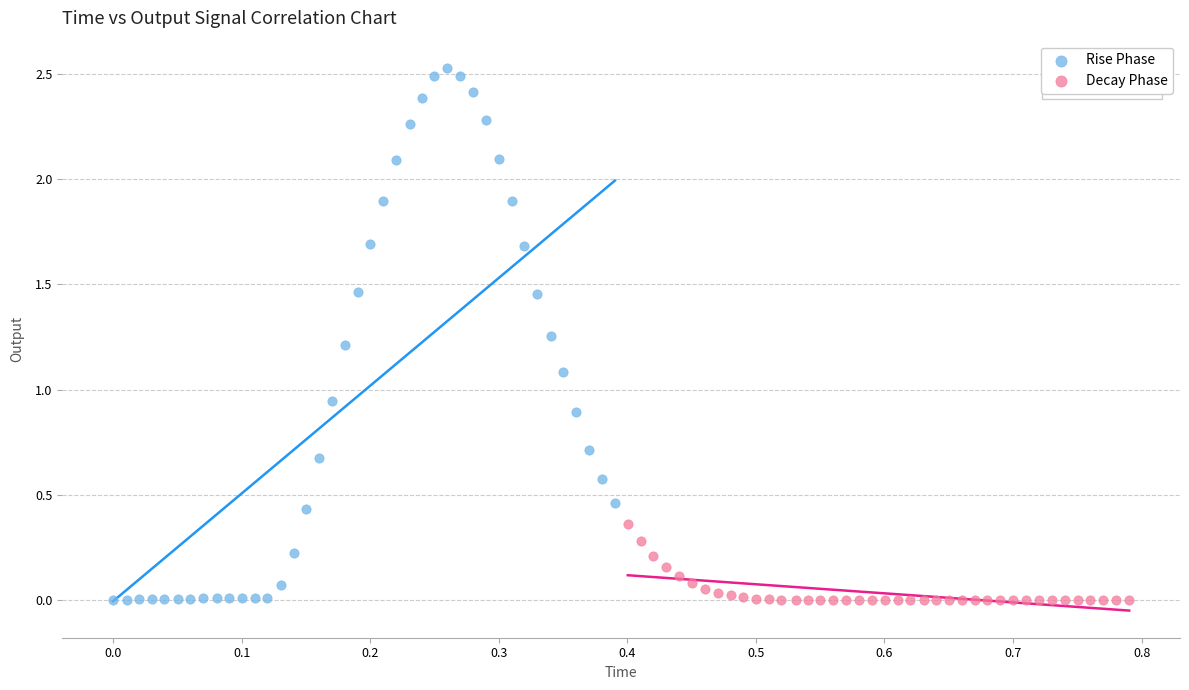

Which series reaches the maximum Y coordinate?

Rise Phase